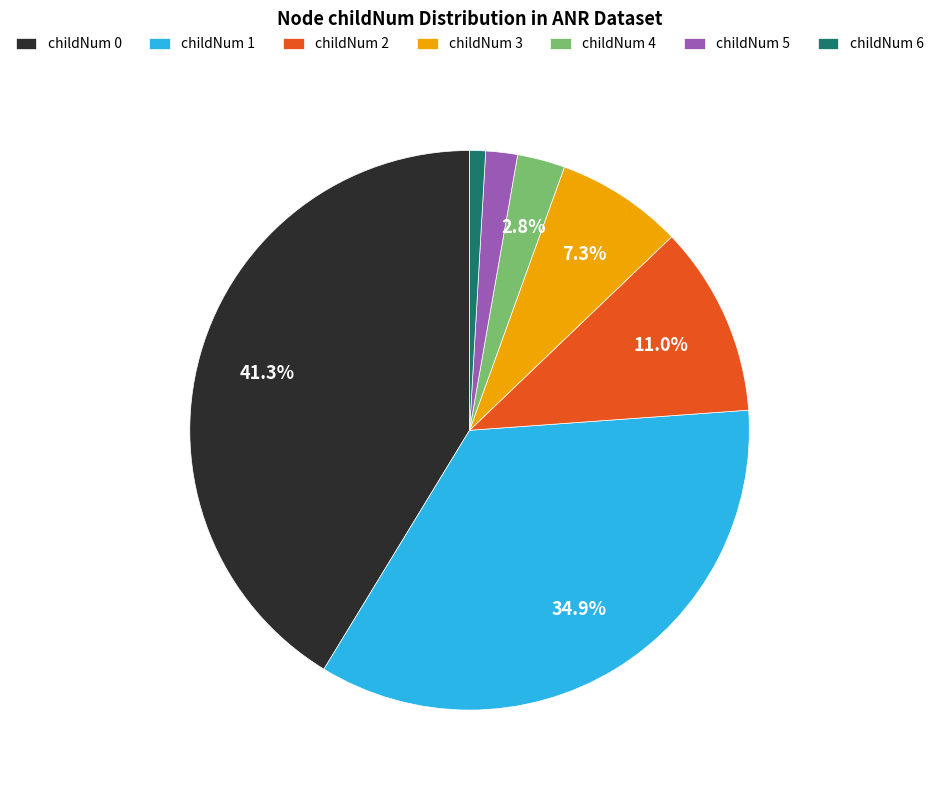

Rank the categories by value from lowest to highest.

childNum 6, childNum 5, childNum 4, childNum 3, childNum 2, childNum 1, childNum 0